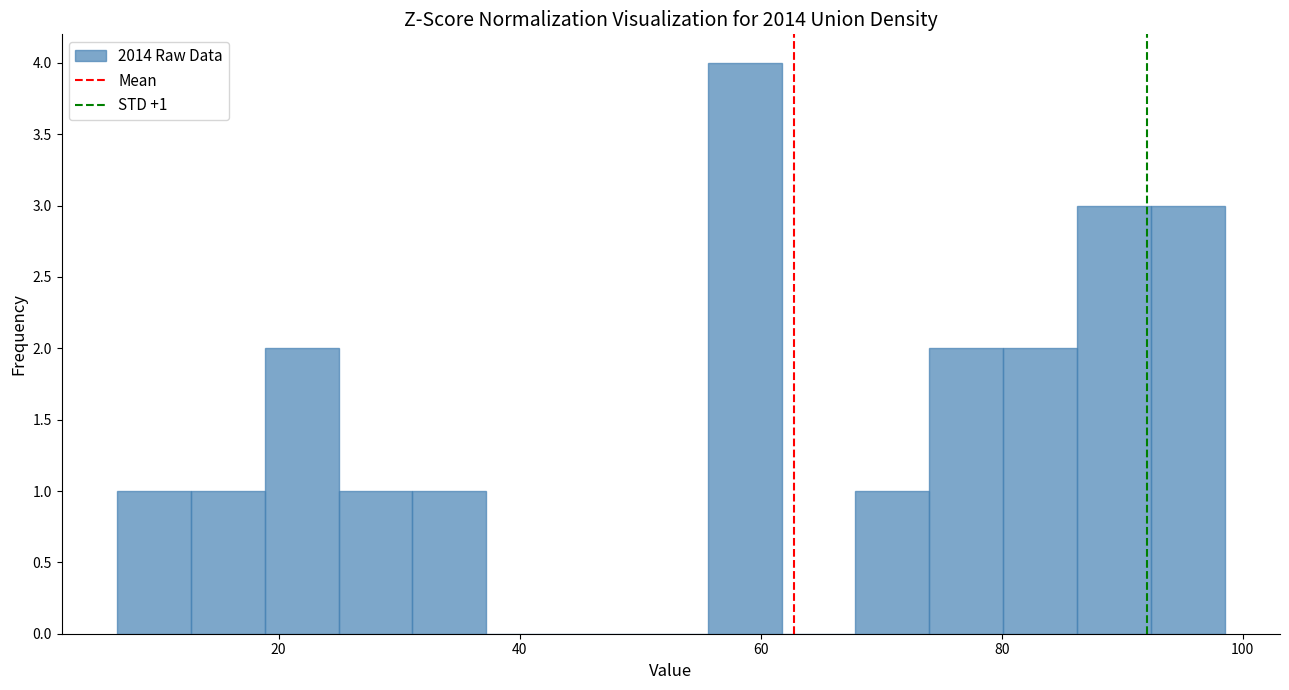

Read against the x-axis, roughly where is the centre of the tallest bar?

58